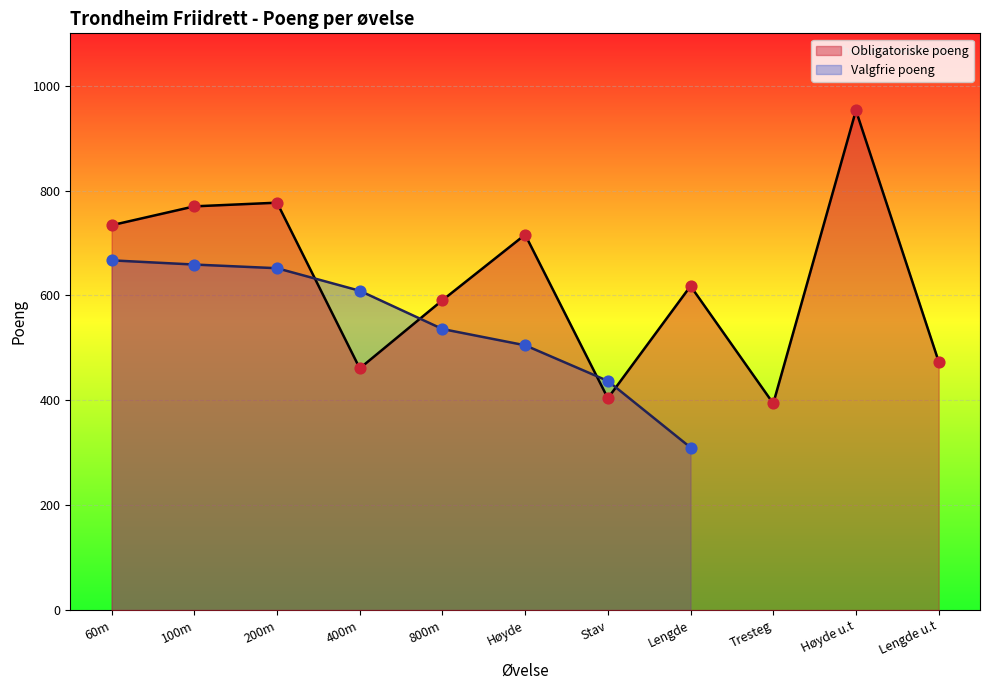

What is the ratio of the value at Tresteg to the value at 60m?

0.5